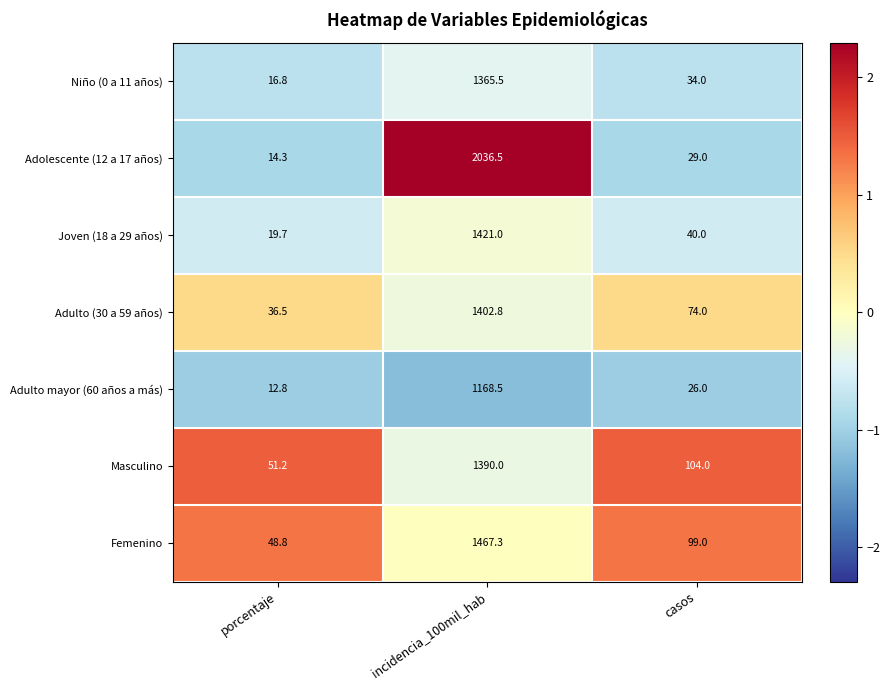

Which series changed the most between incidencia_100mil_hab and casos?

Adolescente (12 a 17 años)